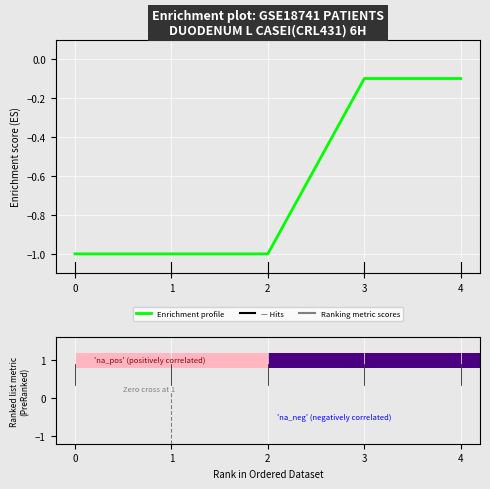

What is the smallest value displayed?

-1.0